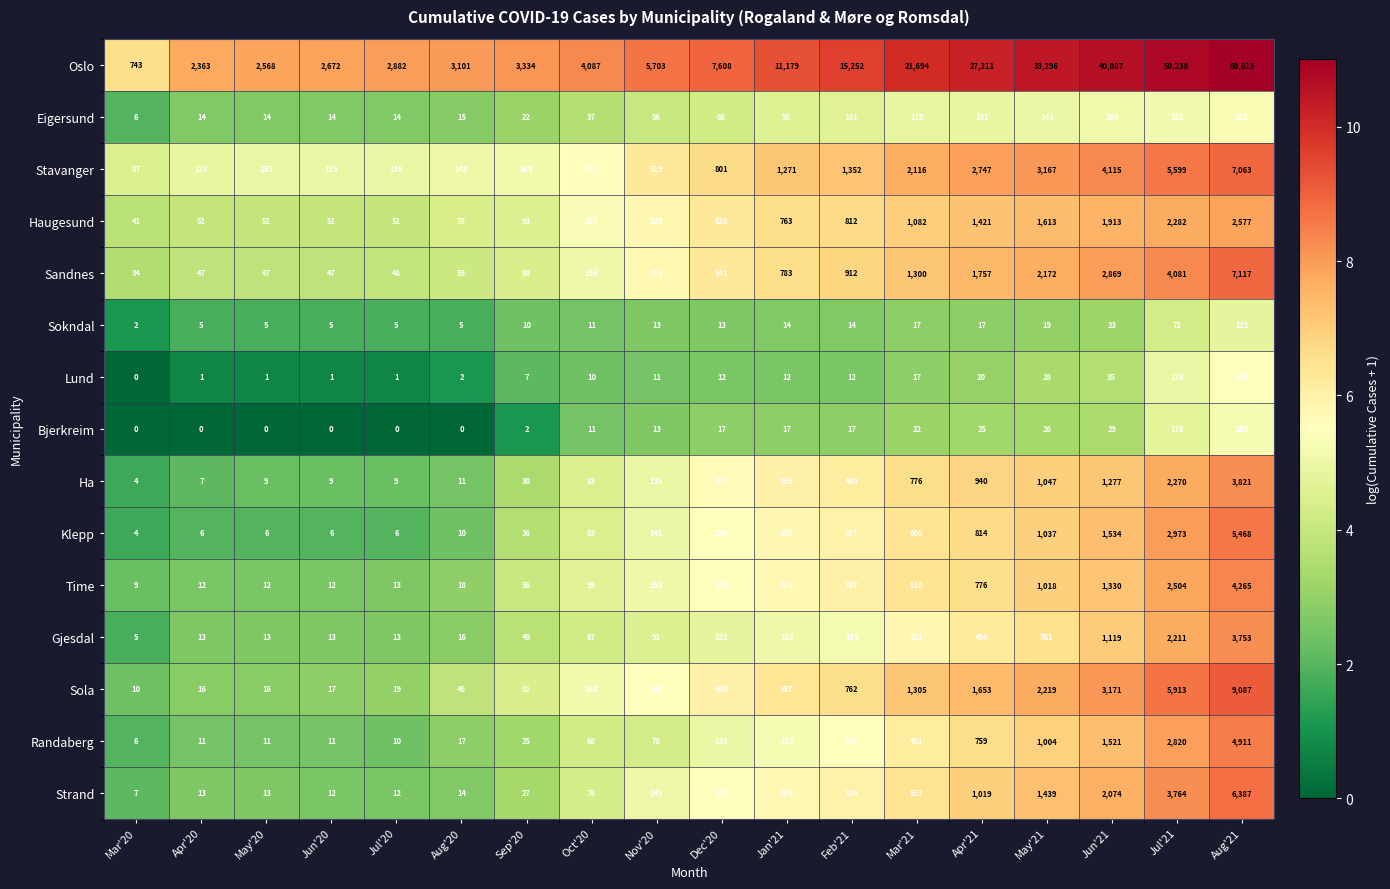

What is the difference between the maximum and minimum values in the Lund series?

230